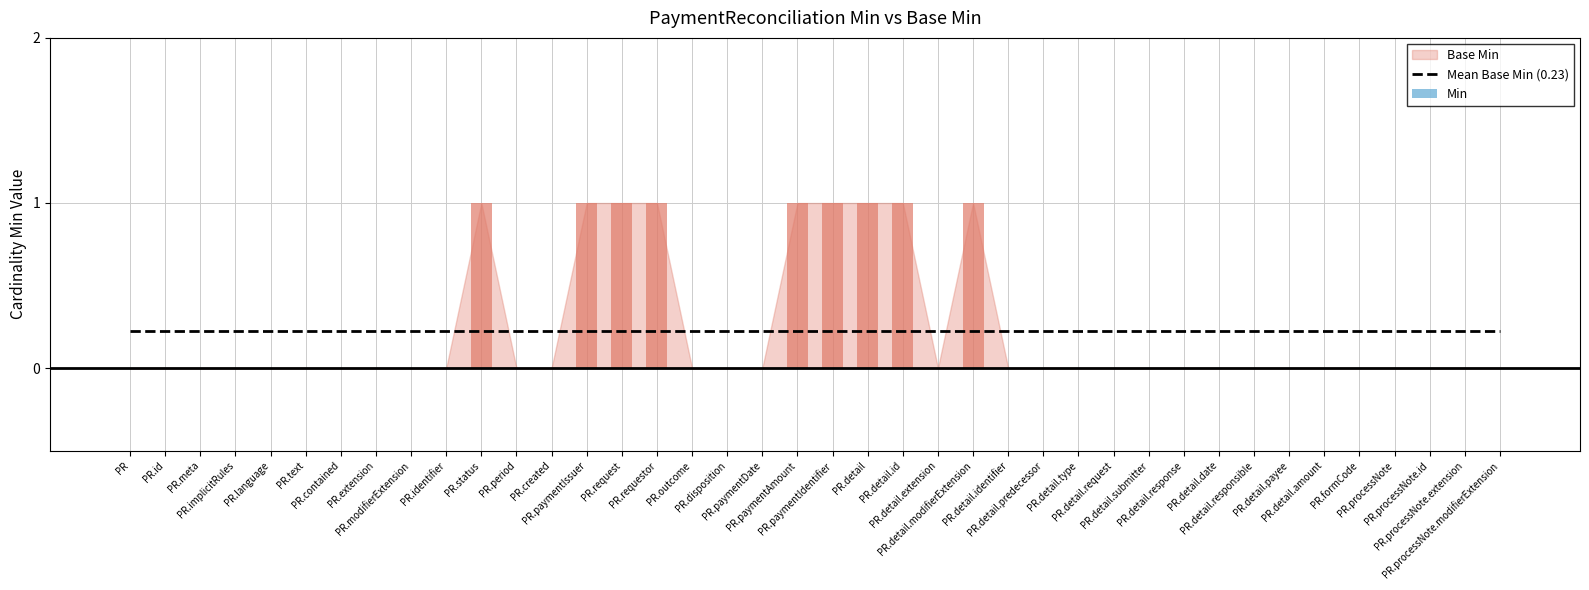

True or false: Base Min has a value of 1 at PaymentReconciliation.paymentDate.

False